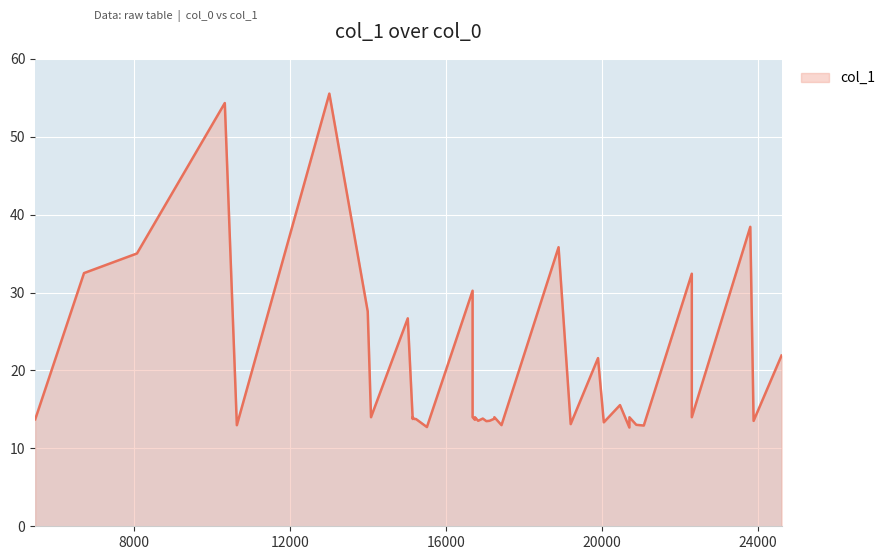

How many lines are shown in the chart?

1